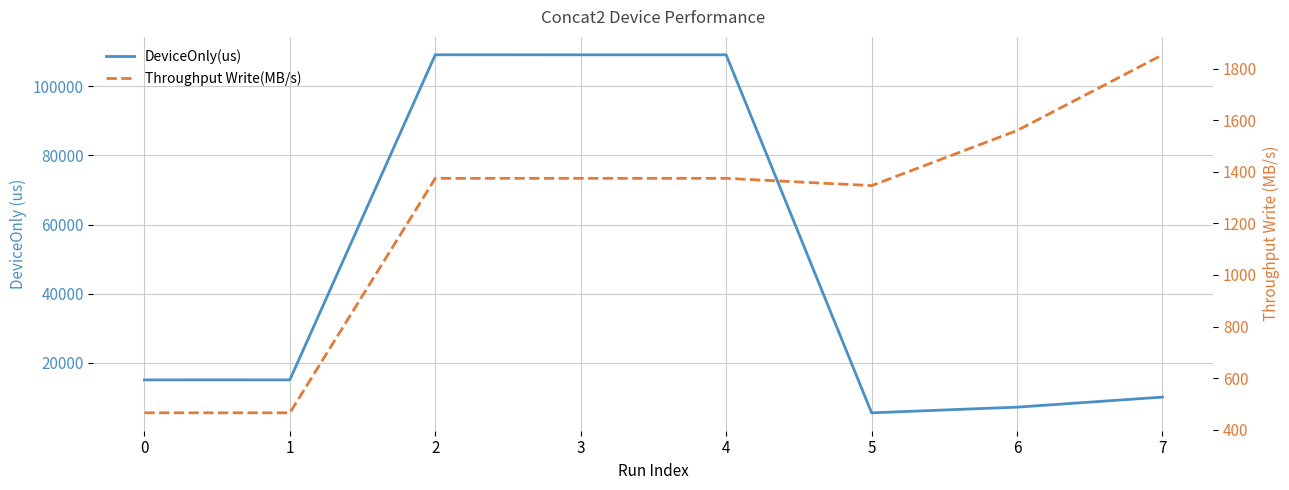

At 4, list the series in order from largest to smallest.

DeviceOnly(us), Throughput Write(MB/s)